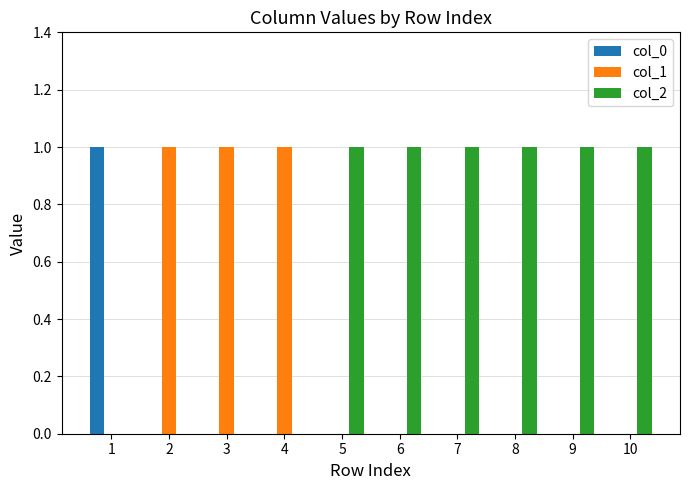

Is the value of col_0 at 3 greater than the value of col_1 at 4?

No